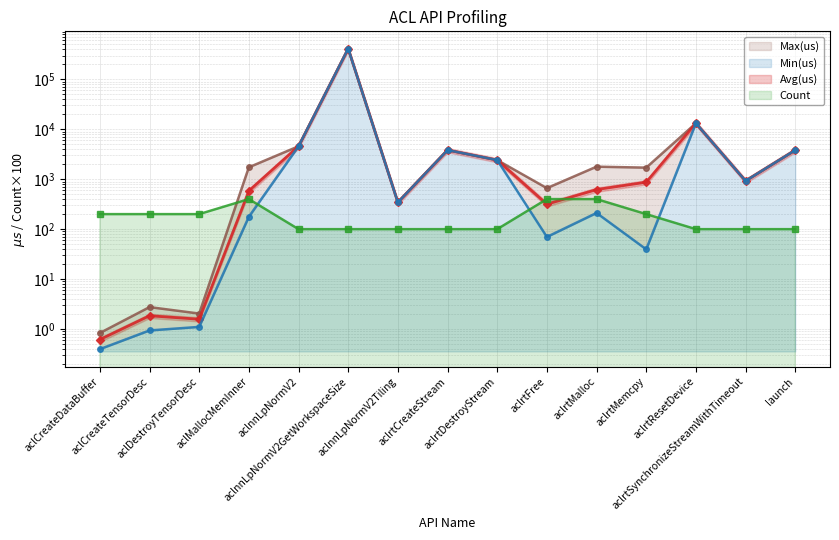

What is the total value across all series at aclCreateTensorDesc?

205.5